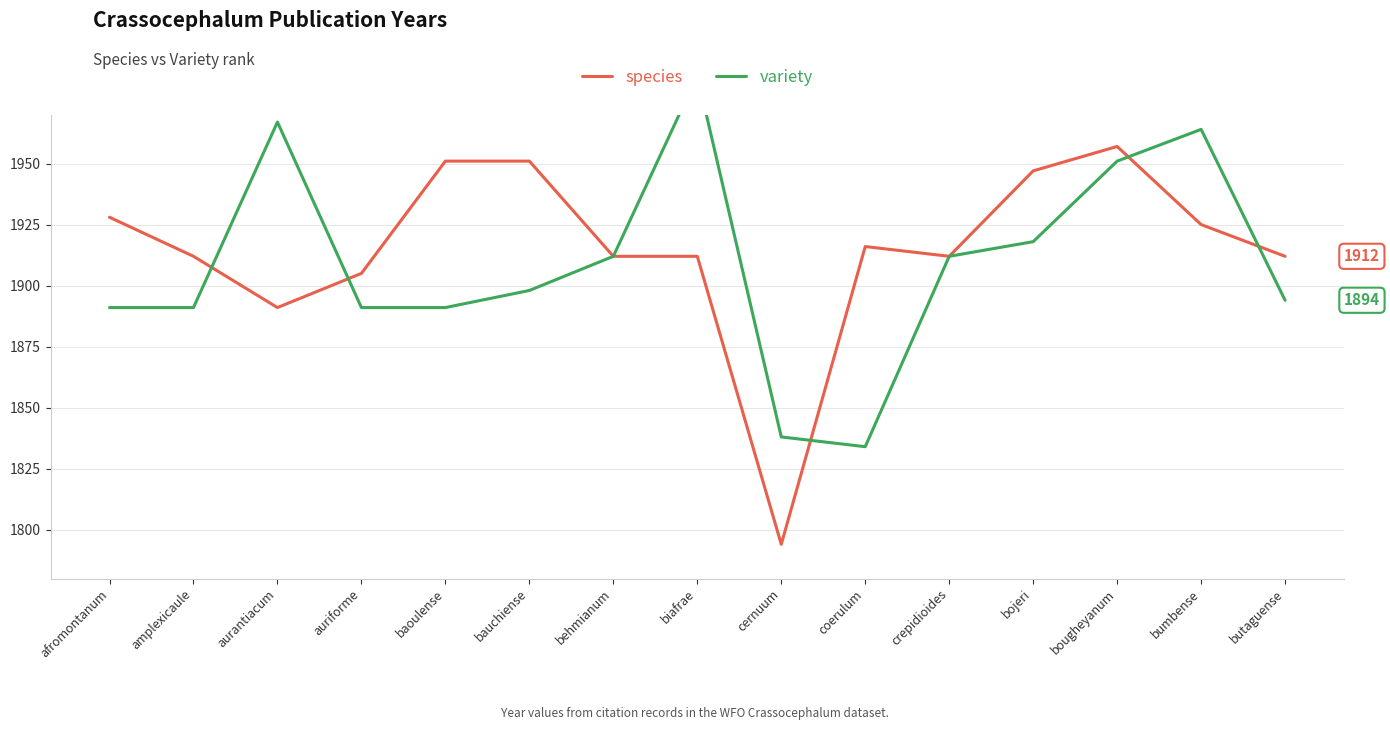

What is the minimum value for variety?

1834